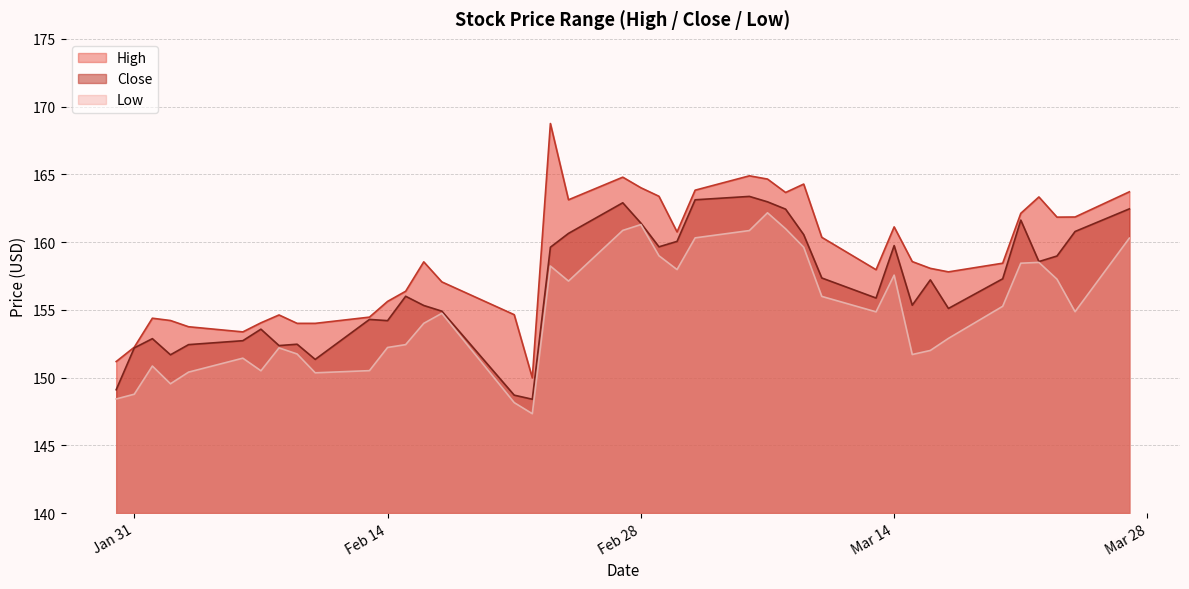

True or false: High and Close intersect in this chart.

False